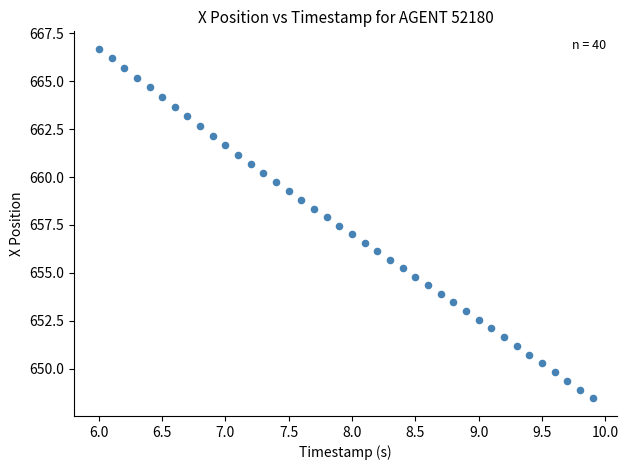

What is the range of Y values (max minus min)?

18.2